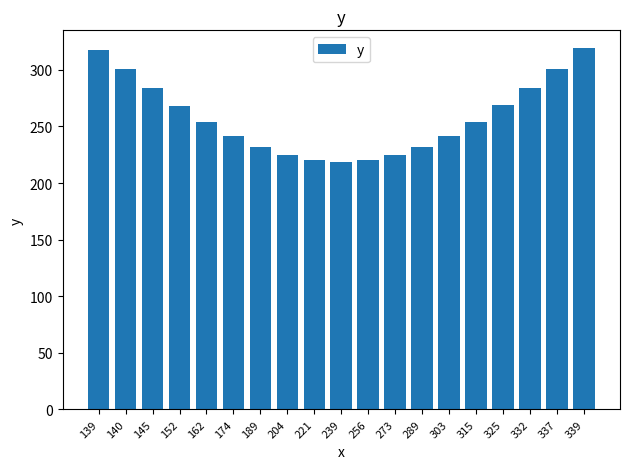

How many bars are there in total?

19